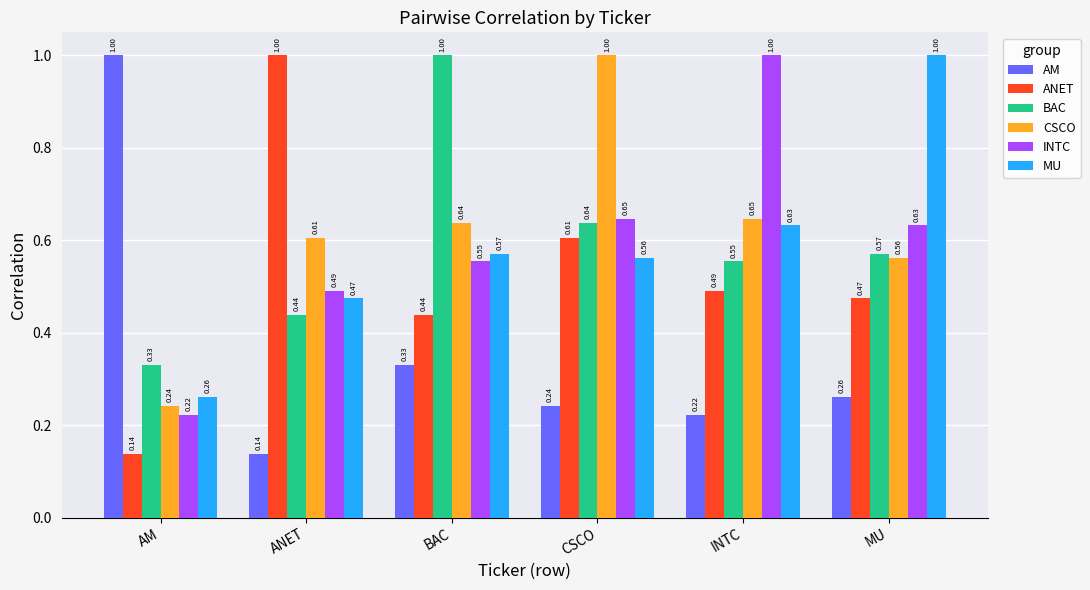

What is the difference between the maximum and minimum values in the AM series?

0.9